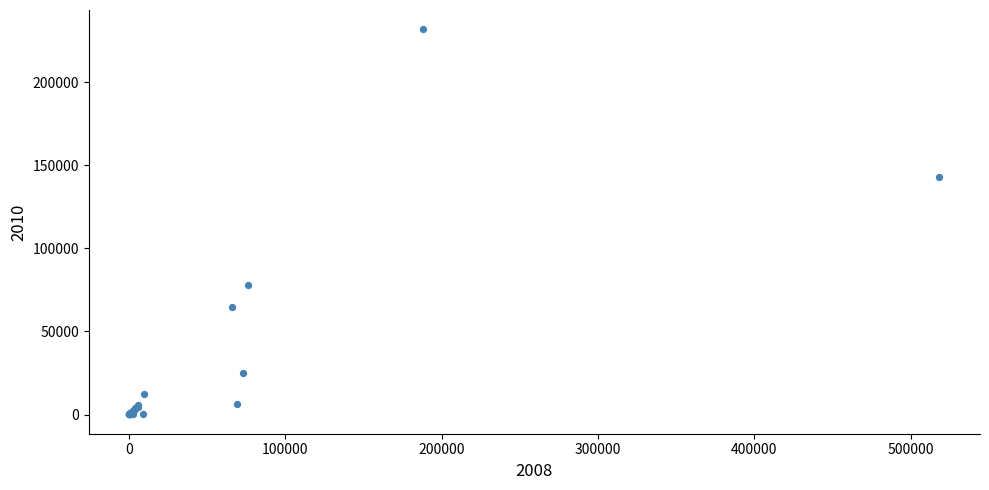

What Y value in the scatter plot is closest to 115983?

142903